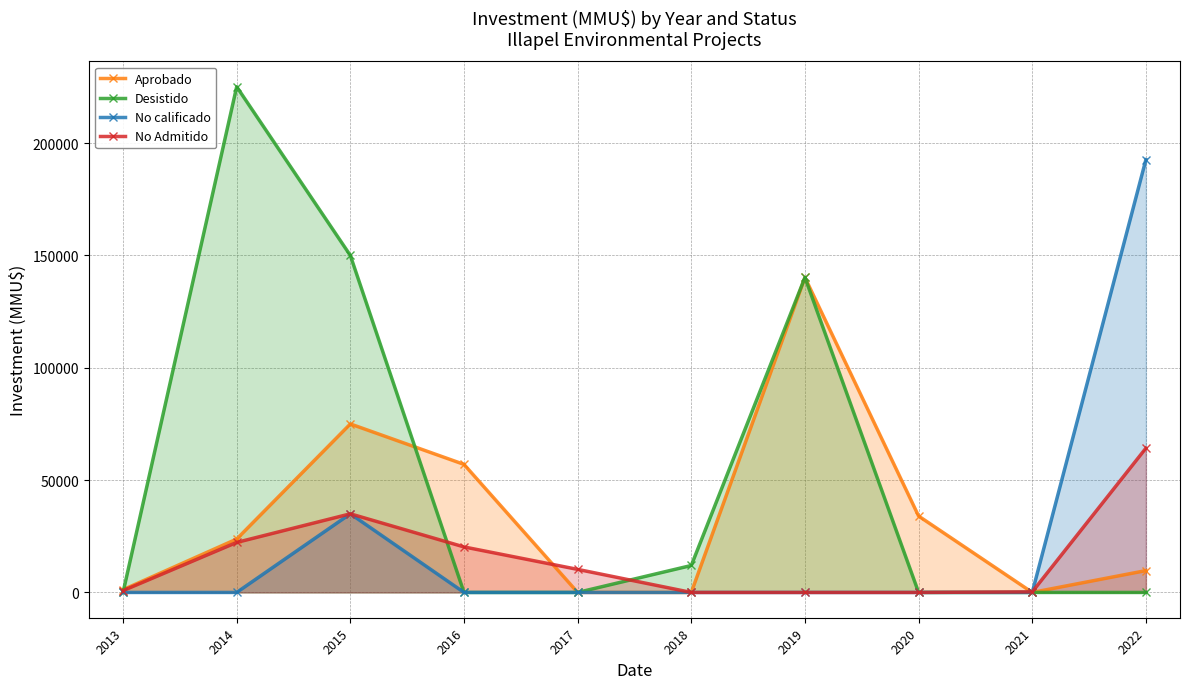

How many lines are shown in the chart?

4